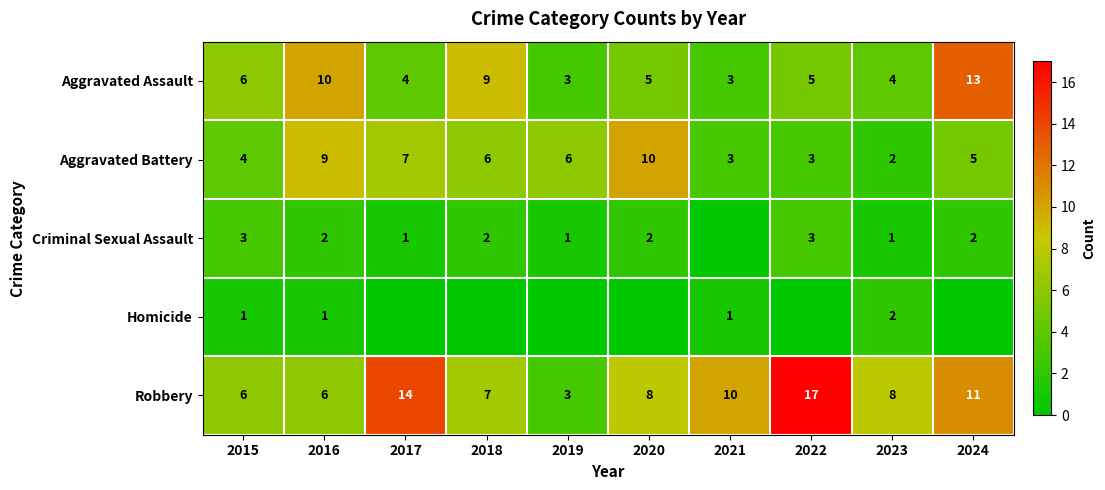

What is the sum of the Aggravated Battery values at 2017 and 2019?

13